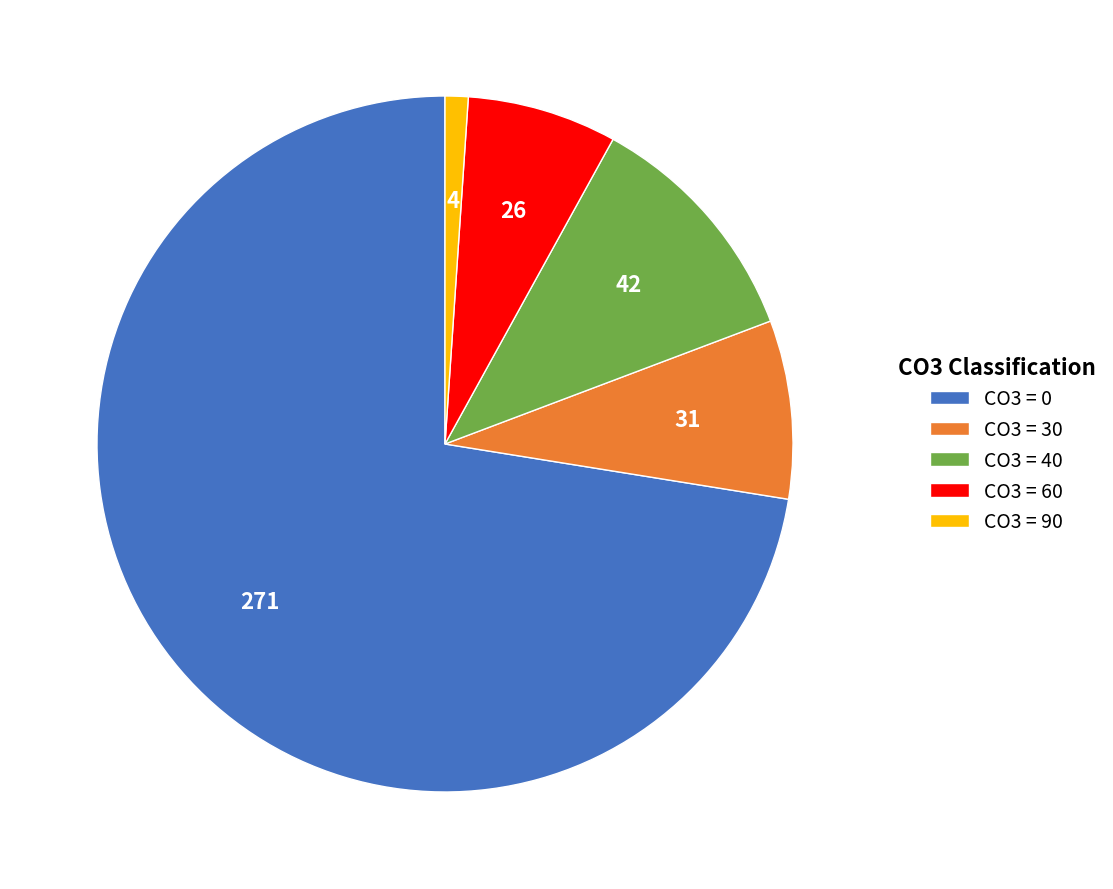

Rank the categories by value from lowest to highest.

CO3 = 90, CO3 = 60, CO3 = 30, CO3 = 40, CO3 = 0